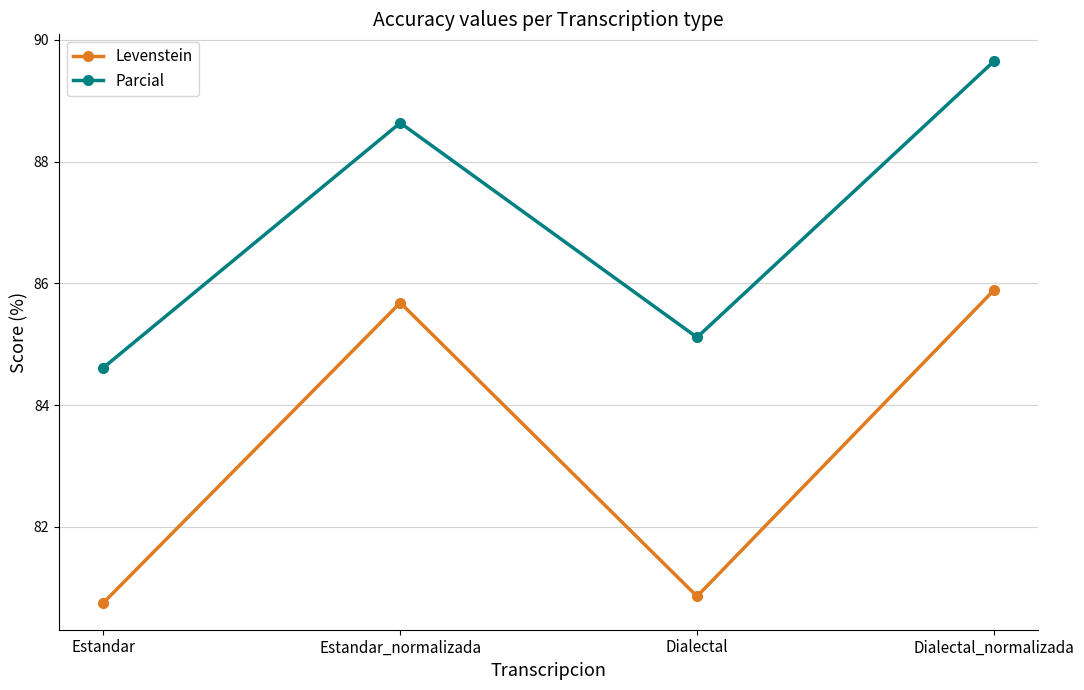

Reading right to left, list all the values displayed in this chart.

Levenstein: 85.9	80.9	85.7	80.8
Parcial: 89.6	85.1	88.6	84.6